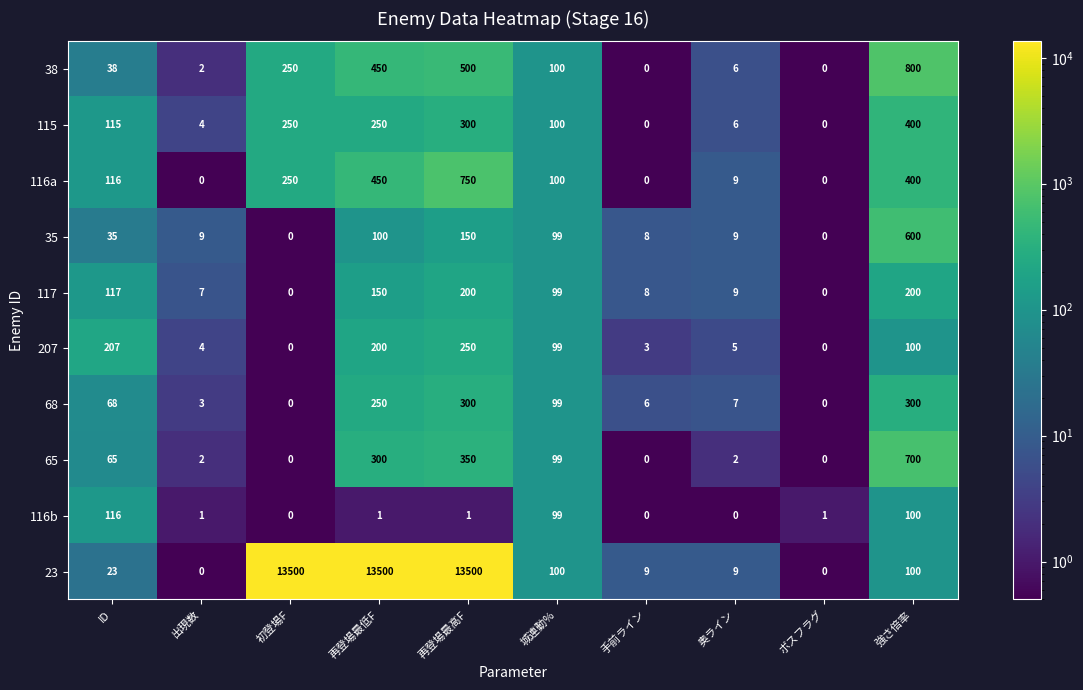

Where does the 38 series first go above 100?

初登場F